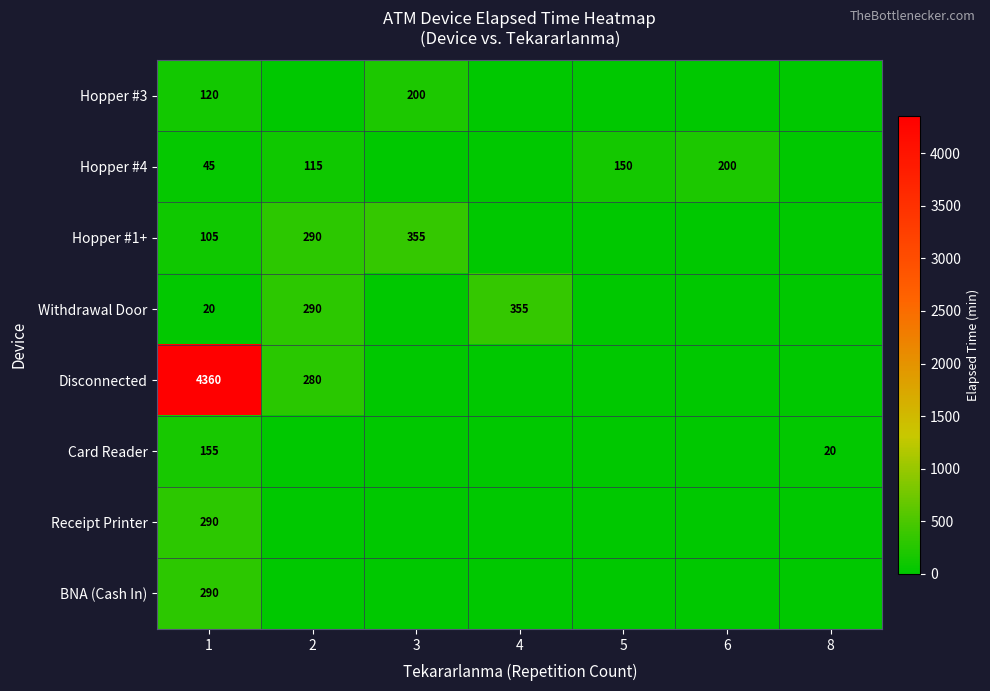

True or false: Withdrawal Door has a value of 290 at 2.

True